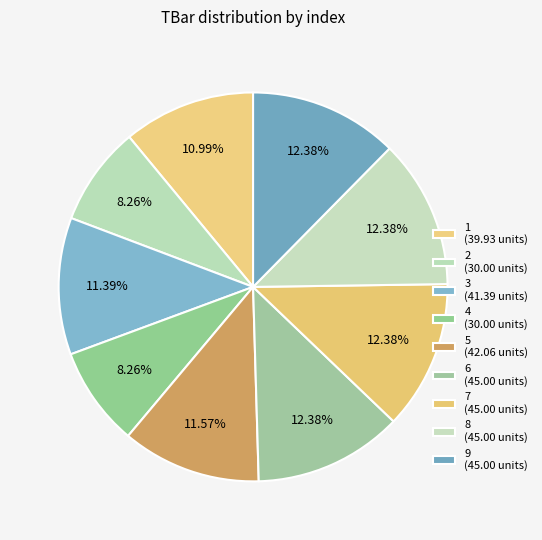

Is 5 the majority of the pie?

No